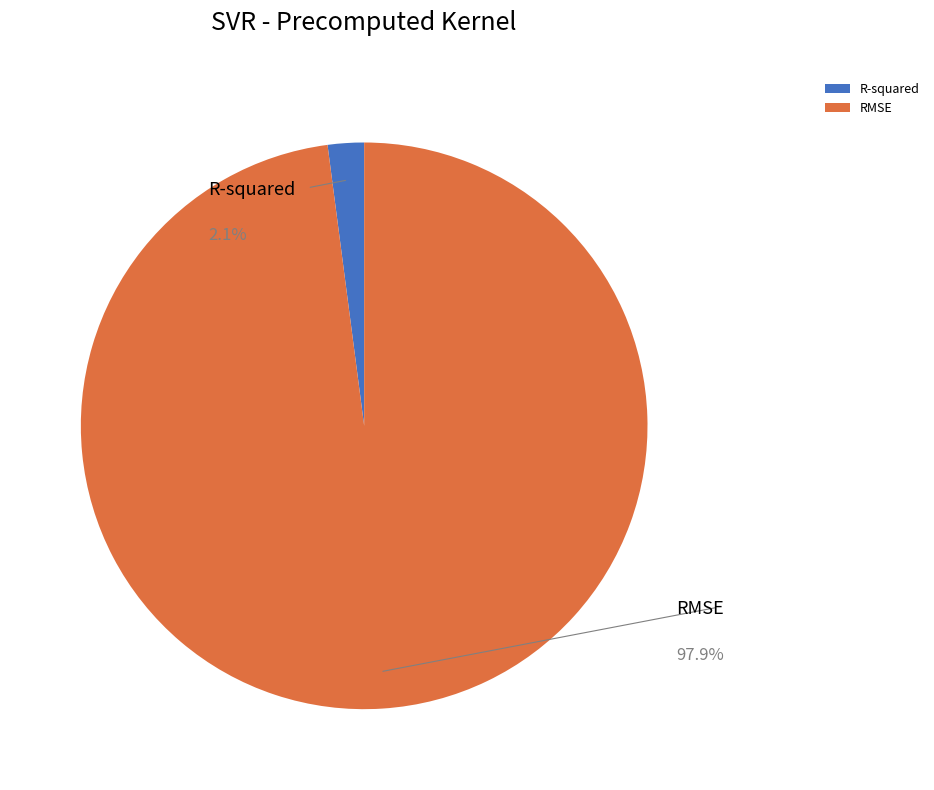

To the nearest percent, what portion does RMSE represent?

98%